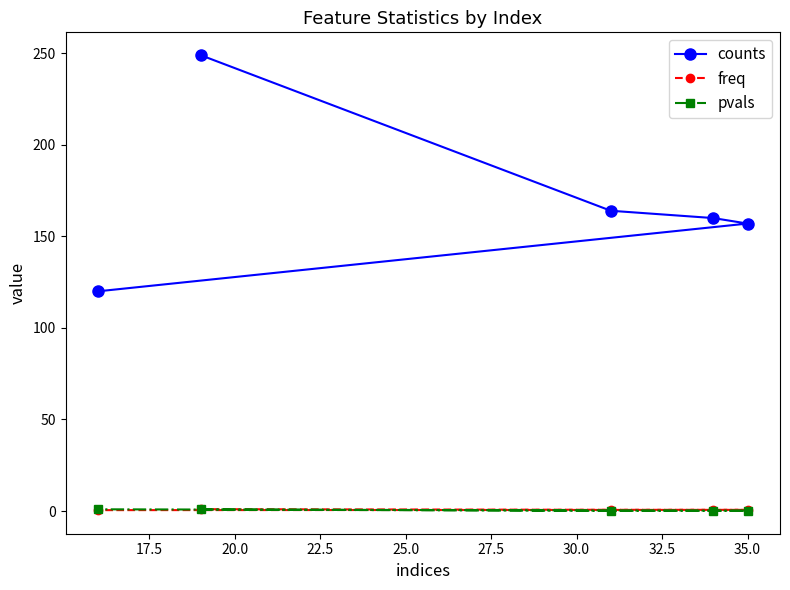

What is the maximum value shown in the chart?

249.0